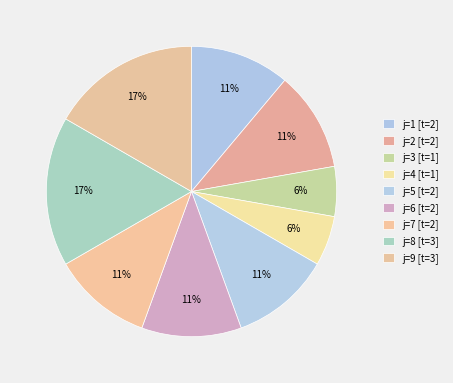

How many segments does this pie chart have?

9